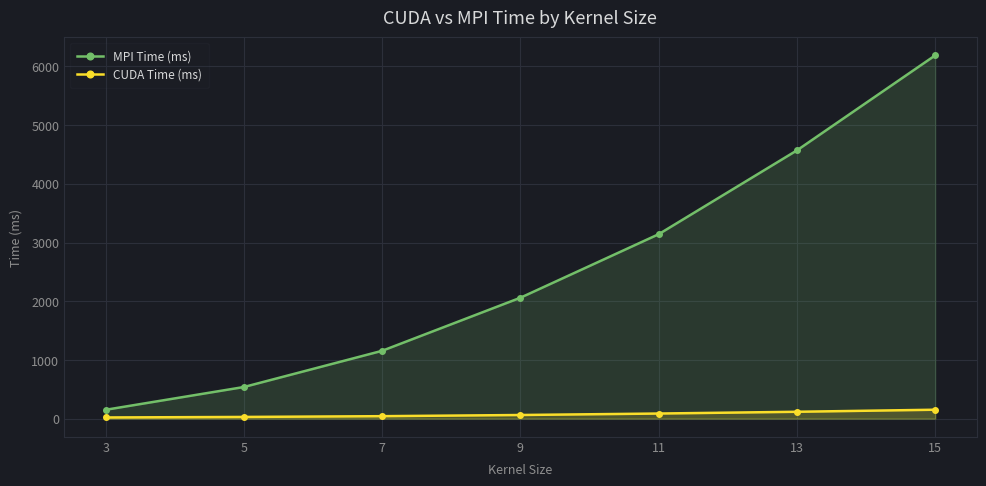

True or false: CUDA Time (ms) and MPI Time (ms) intersect in this chart.

False